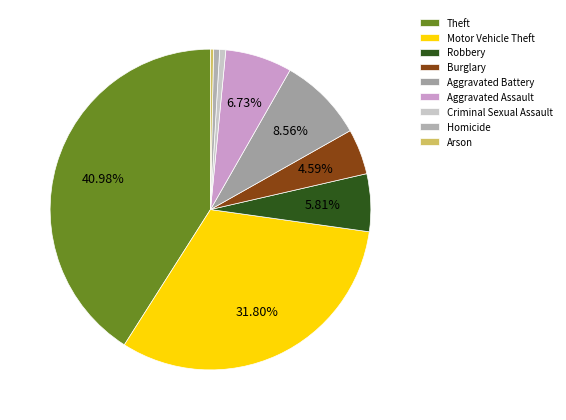

How many segments does this pie chart have?

9